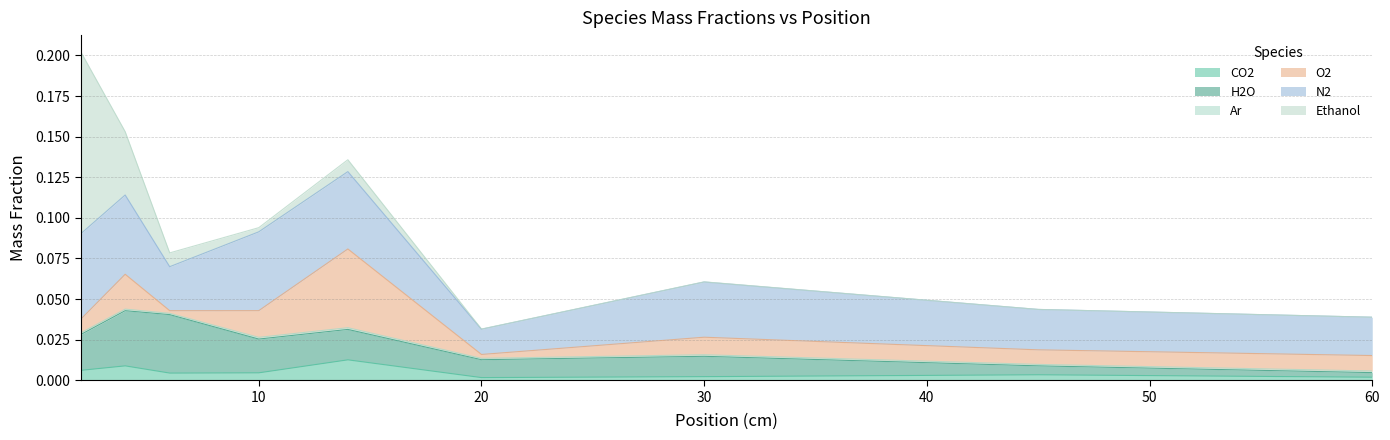

Rank the series by their maximum value, from highest to lowest.

u_ave_Y_Ethanol, u_ave_Y_N2, u_ave_Y_O2, u_ave_Y_H2O, u_ave_Y_CO2, u_ave_Y_Ar